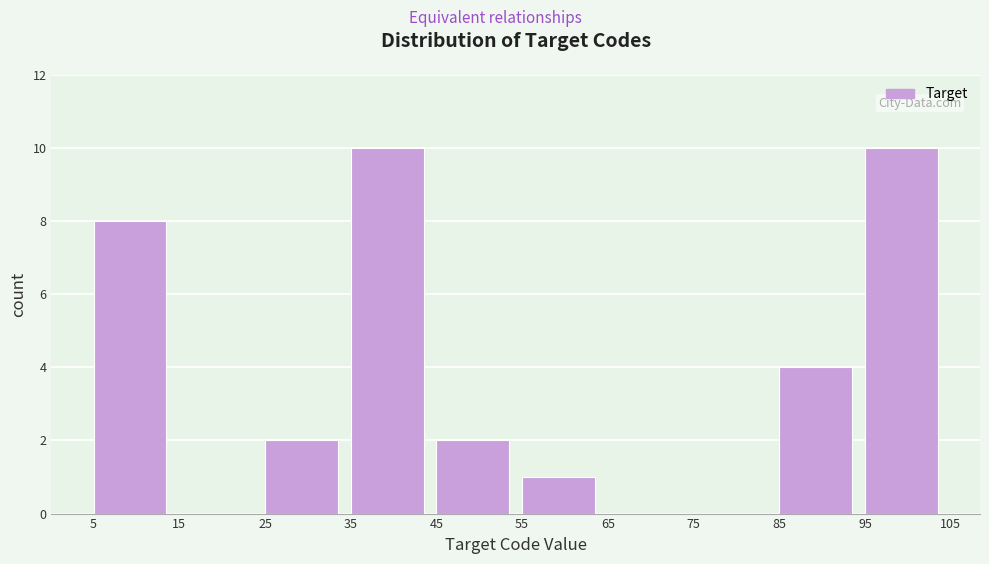

How tall is the bar that spans 95 to 105 on the x-axis? The values are not printed on the chart, so give them approximately, as read against the axis.

10